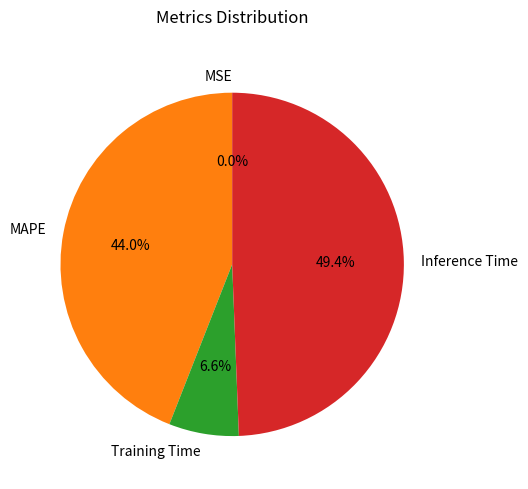

Combined, what portion of the pie is MAPE and Training Time?

50.6%